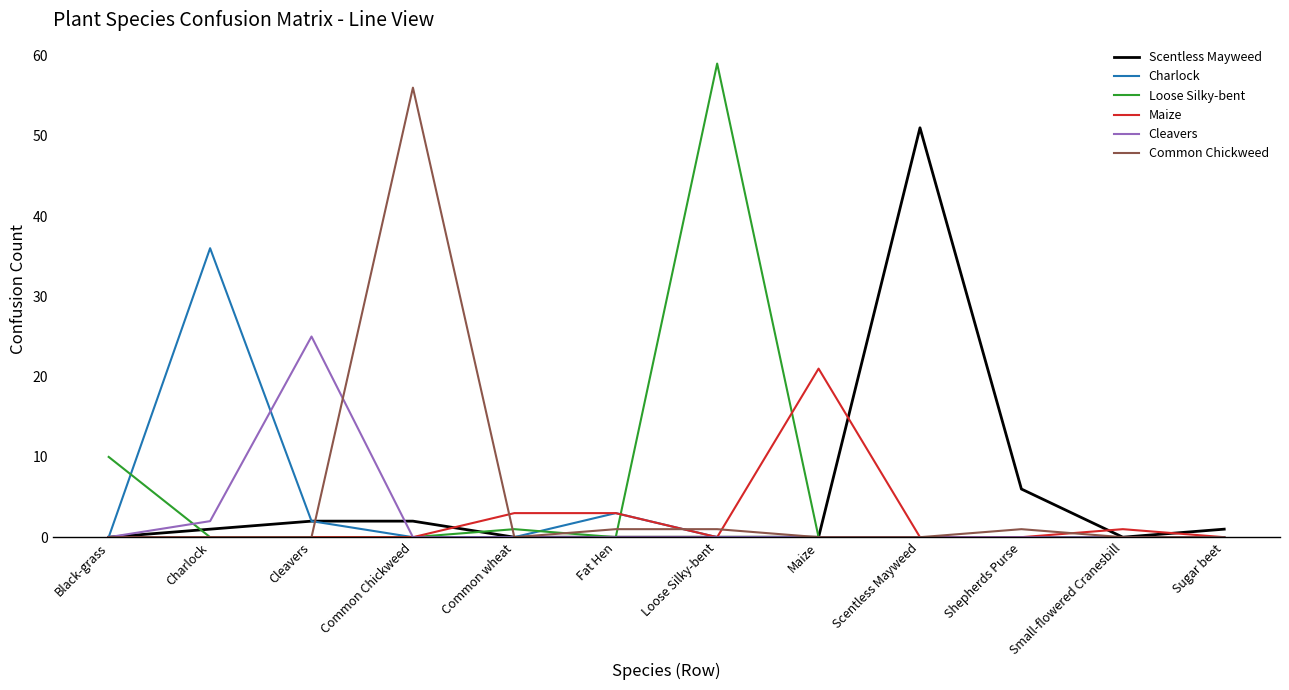

Is it true that Charlock equals 18 at Charlock?

False